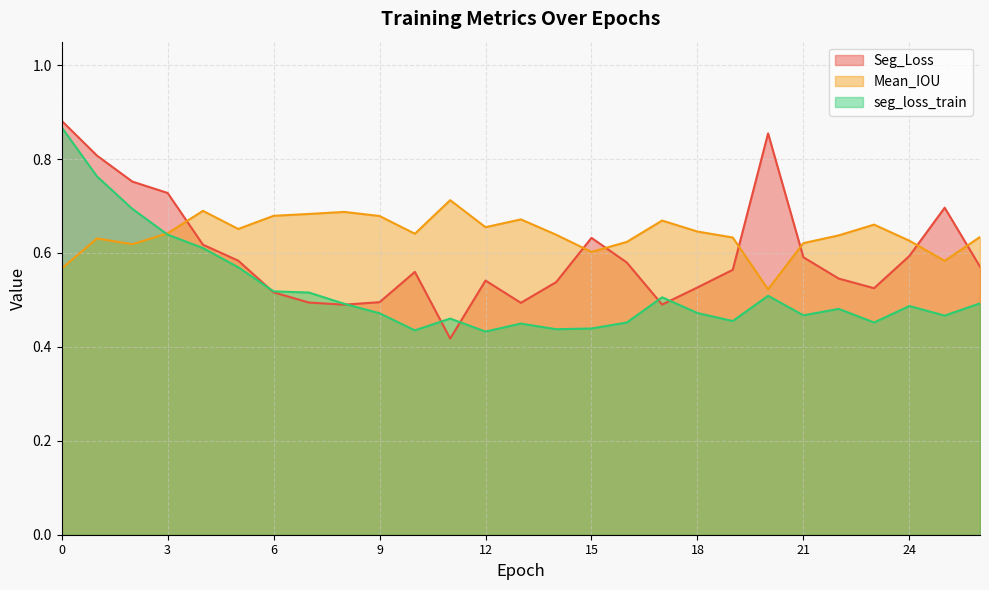

Reading left to right, list all the values displayed in this chart.

Seg_Loss: 0=0.9	1=0.8	2=0.8	3=0.7	4=0.6	5=0.6	6=0.5	7=0.5	8=0.5	9=0.5	10=0.6	11=0.4	12=0.5	13=0.5	14=0.5	15=0.6	16=0.6	17=0.5	18=0.5	19=0.6	20=0.9	21=0.6	22=0.5	23=0.5	24=0.6	25=0.7	26=0.6
Mean_IOU: 0=0.6	1=0.6	2=0.6	3=0.6	4=0.7	5=0.7	6=0.7	7=0.7	8=0.7	9=0.7	10=0.6	11=0.7	12=0.7	13=0.7	14=0.6	15=0.6	16=0.6	17=0.7	18=0.6	19=0.6	20=0.5	21=0.6	22=0.6	23=0.7	24=0.6	25=0.6	26=0.6
seg_loss_train: 0=0.9	1=0.8	2=0.7	3=0.6	4=0.6	5=0.6	6=0.5	7=0.5	8=0.5	9=0.5	10=0.4	11=0.5	12=0.4	13=0.4	14=0.4	15=0.4	16=0.5	17=0.5	18=0.5	19=0.5	20=0.5	21=0.5	22=0.5	23=0.5	24=0.5	25=0.5	26=0.5